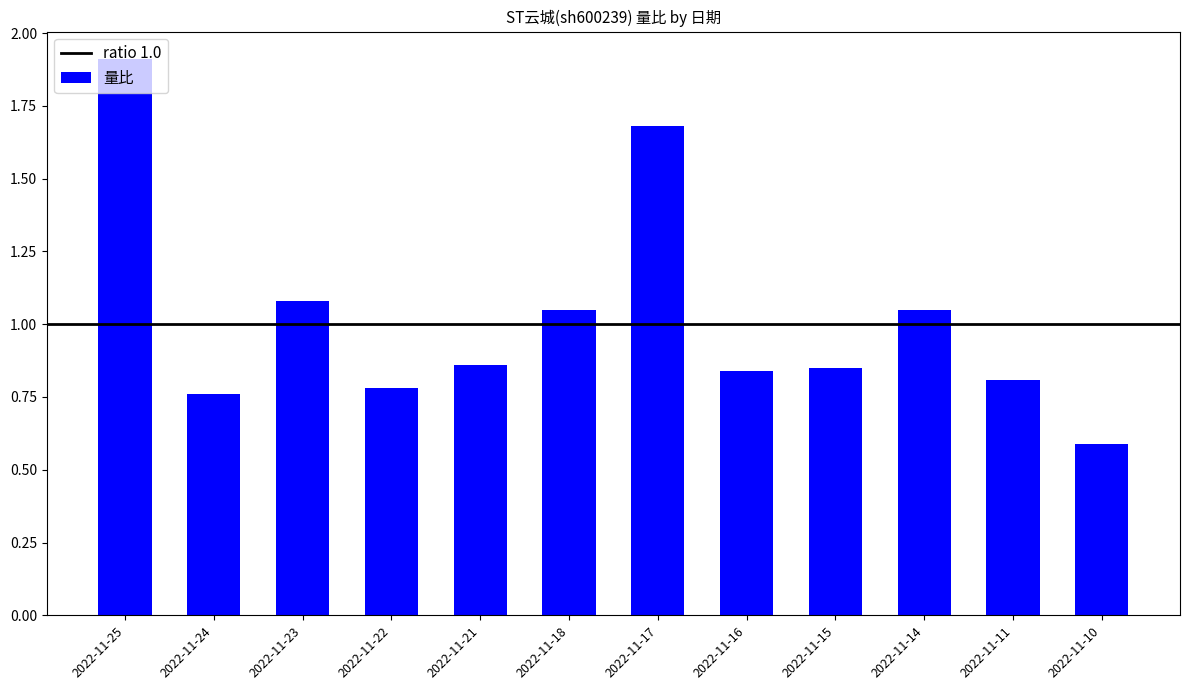

At which category does the chart reach its minimum across all series?

2022-11-10